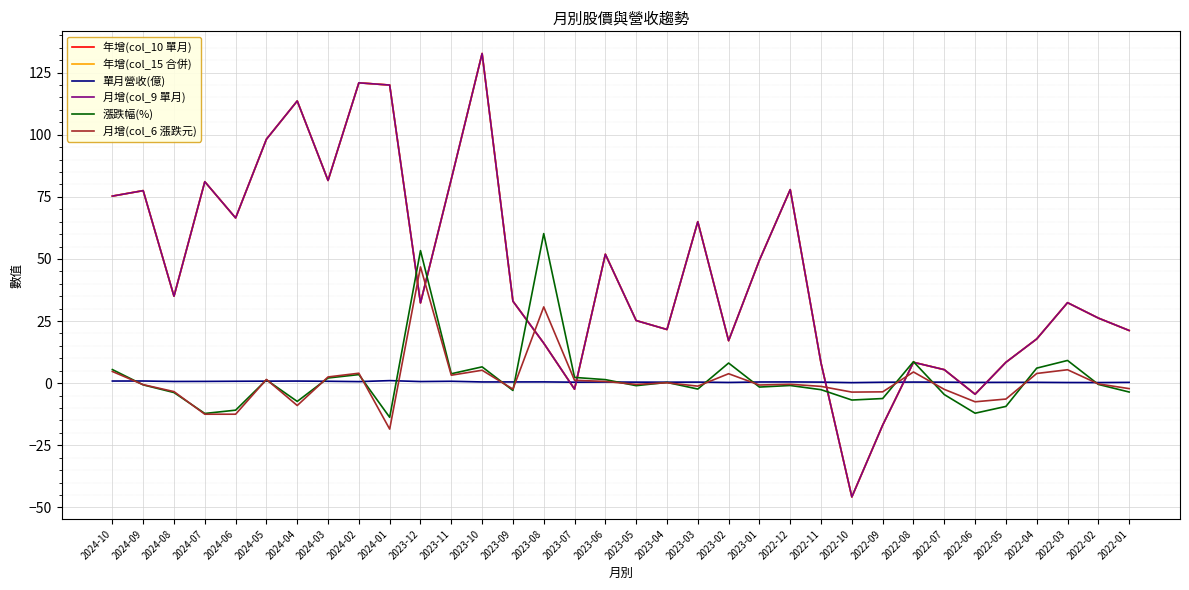

Where is the first local maximum for 月增(col_6 漲跌元)?

2024-05